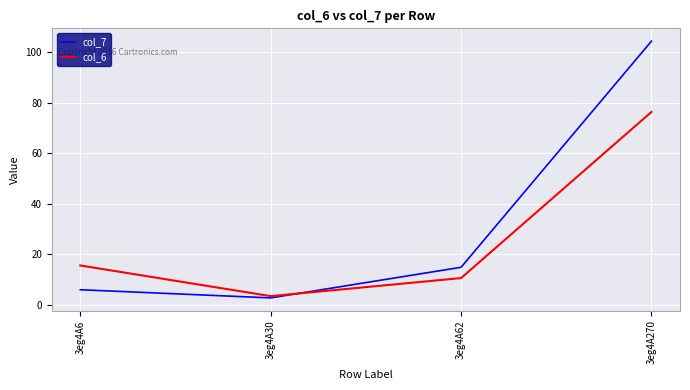

At which category is the sum across all series the highest?

3eg4A270